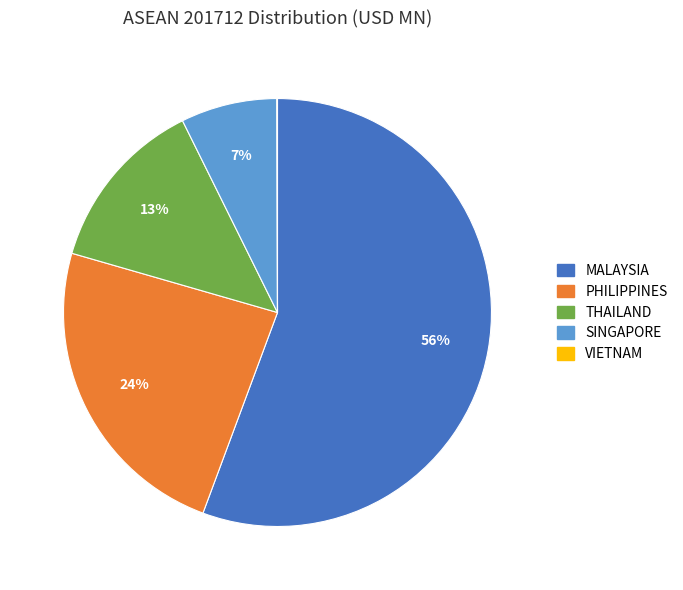

What is the largest slice in the pie chart?

MALAYSIA